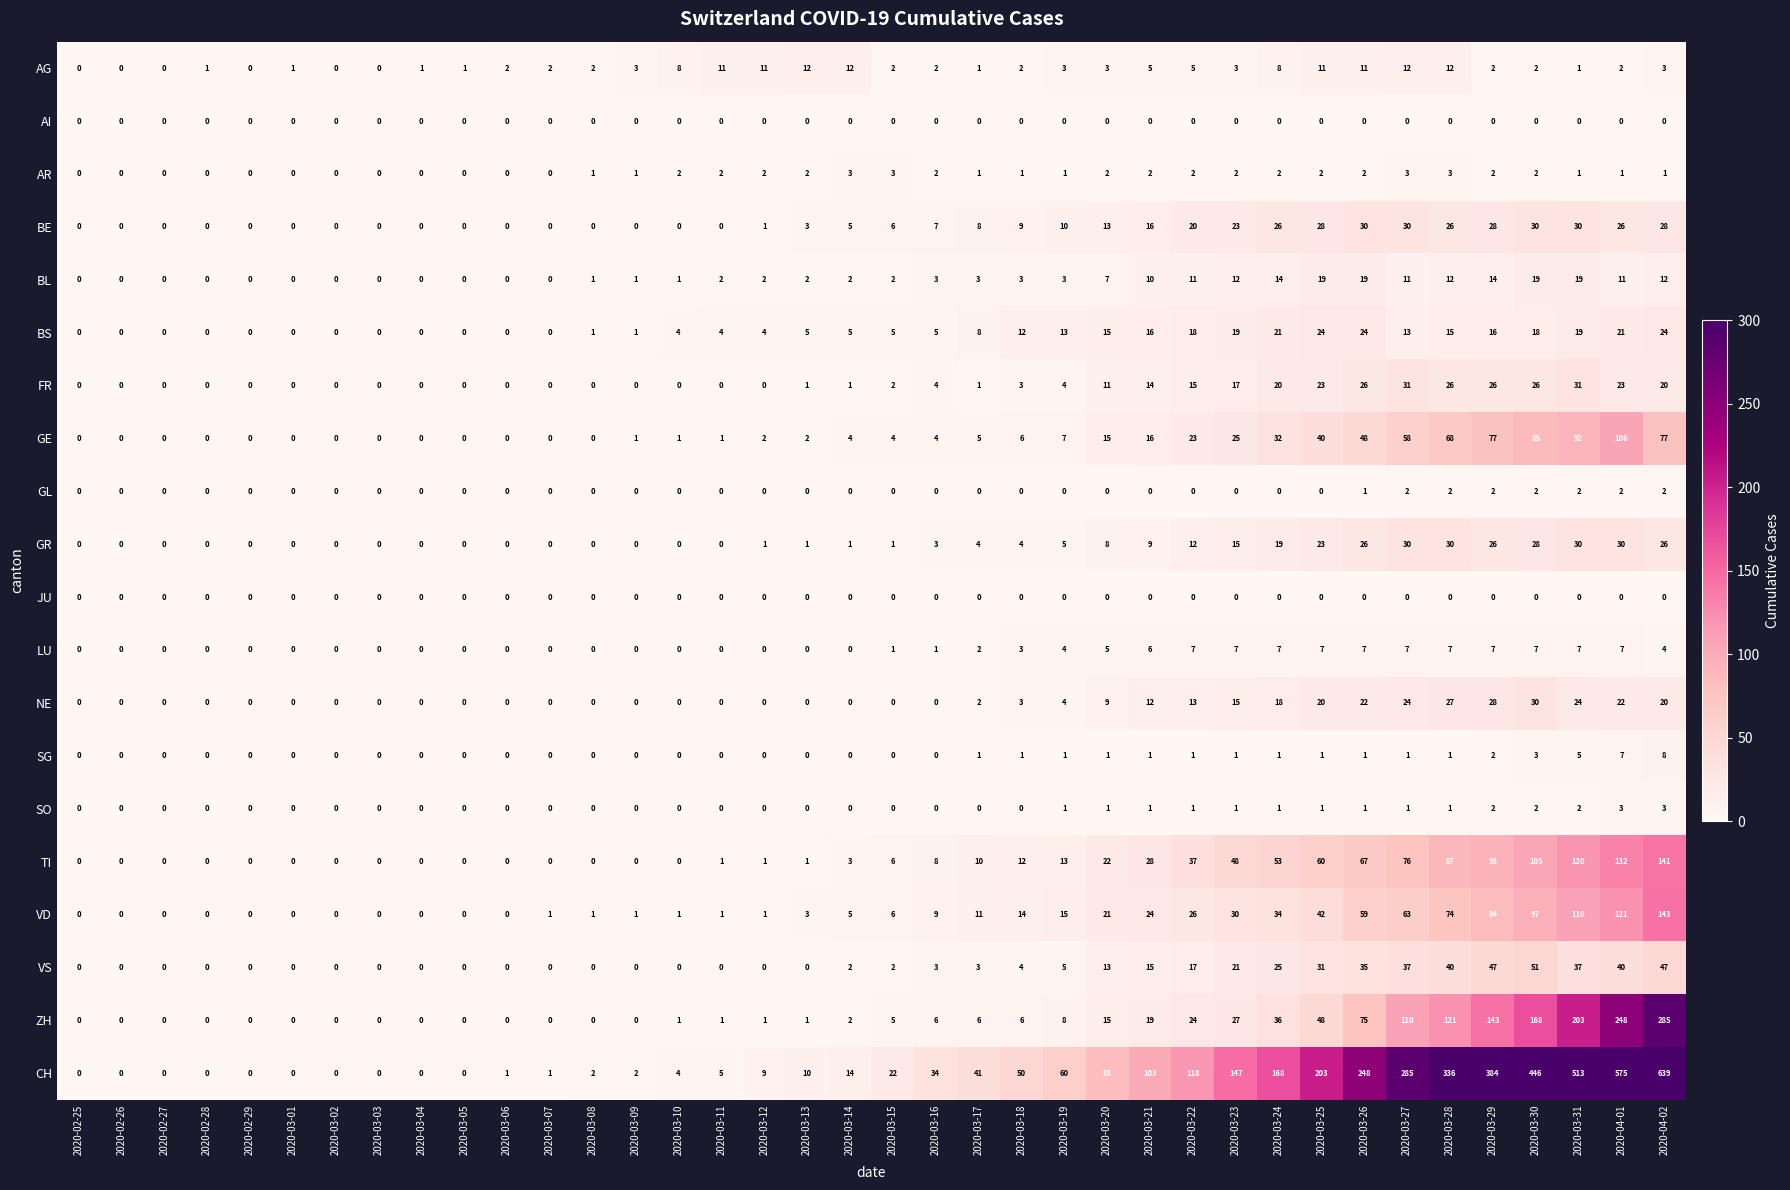

Which series changed the most between 2020-03-03 and 2020-03-15?

CH